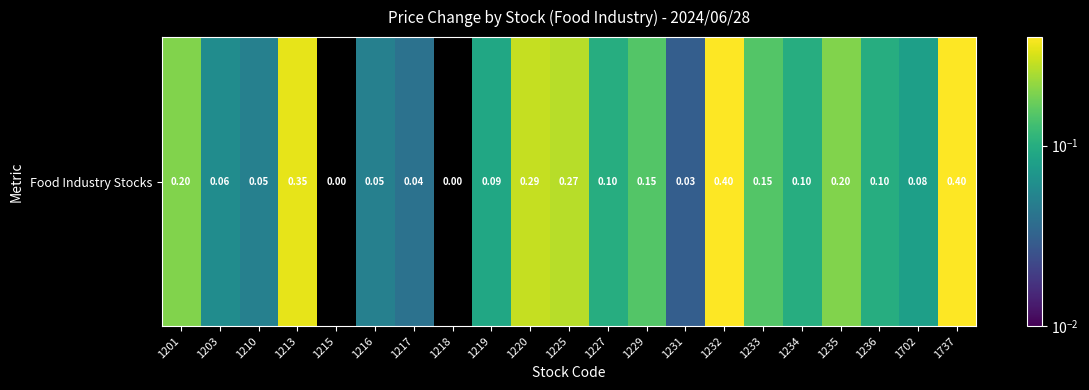

Reading left to right, transcribe all the data shown in this chart.

1201=0.2	1203=0.1	1210=0.1	1213=0.3	1215=0.0	1216=0.1	1217=0.0	1218=0.0	1219=0.1	1220=0.3	1225=0.3	1227=0.1	1229=0.1	1231=0.0	1232=0.4	1233=0.1	1234=0.1	1235=0.2	1236=0.1	1702=0.1	1737=0.4